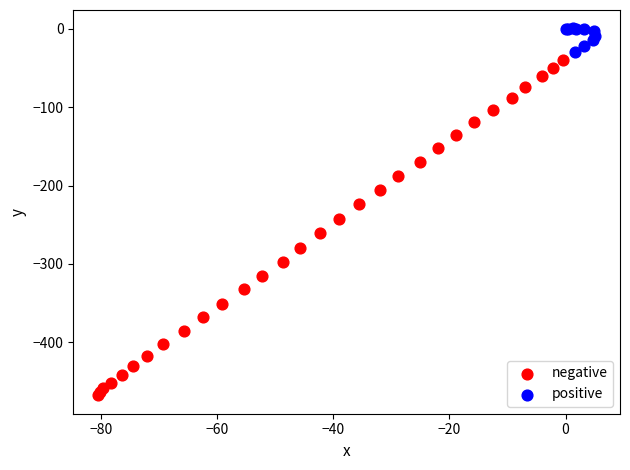

Which series reaches the minimum Y coordinate?

negative